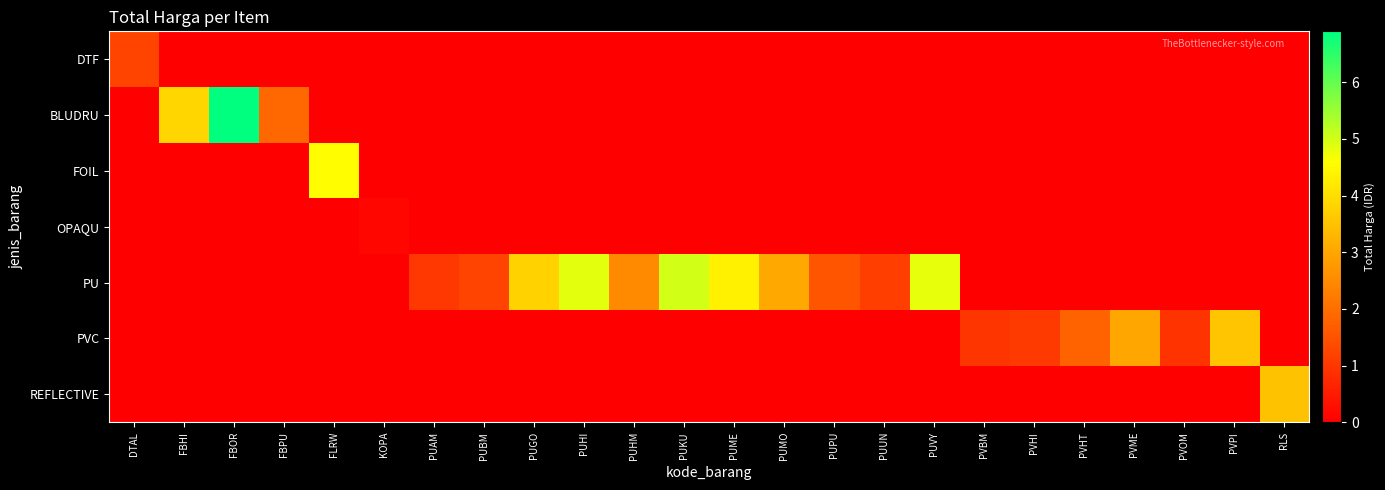

Which series has the widest spread of values?

BLUDRU